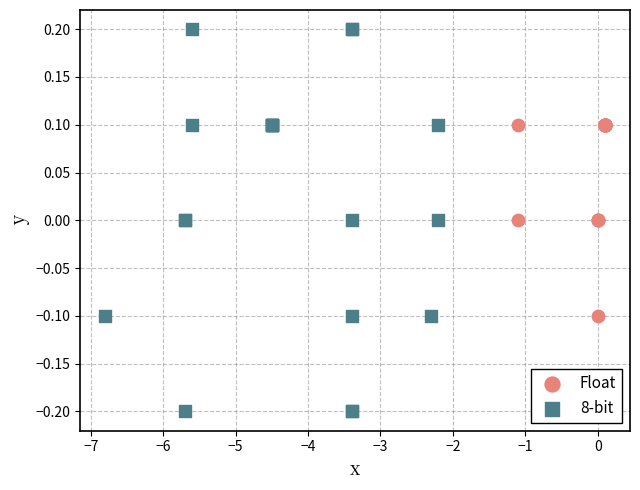

Which series contains the highest Y value?

8-bit